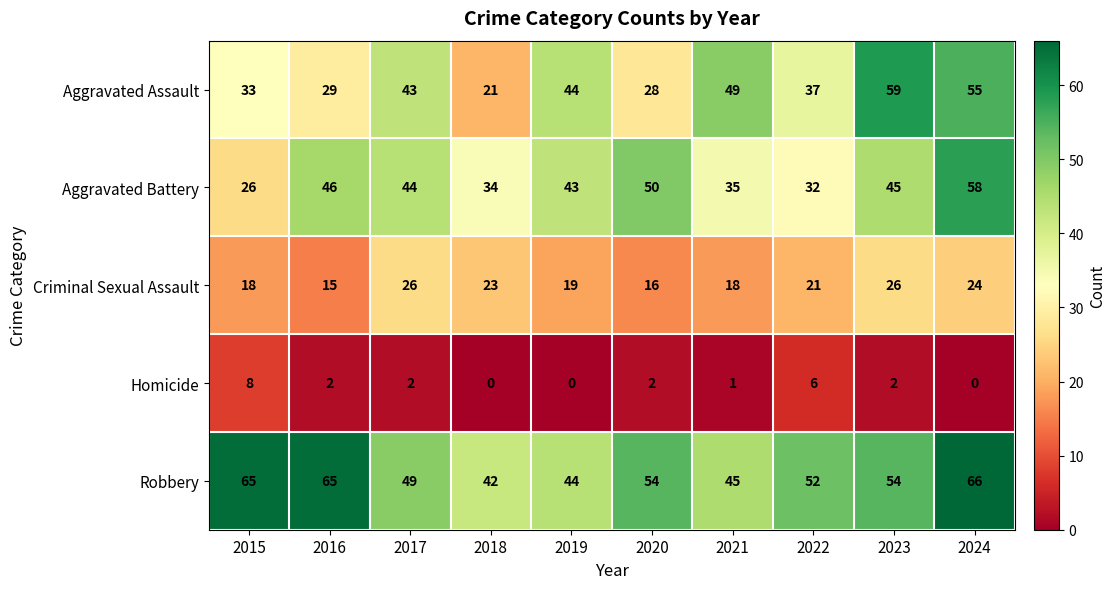

What is the difference between the maximum and minimum values in the Aggravated Battery series?

32